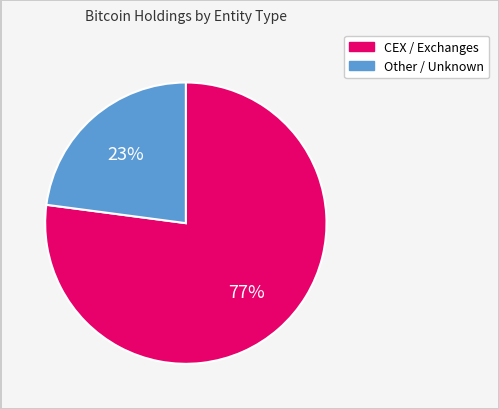

Rank the categories by value from lowest to highest.

Other / Unknown, CEX / Exchanges